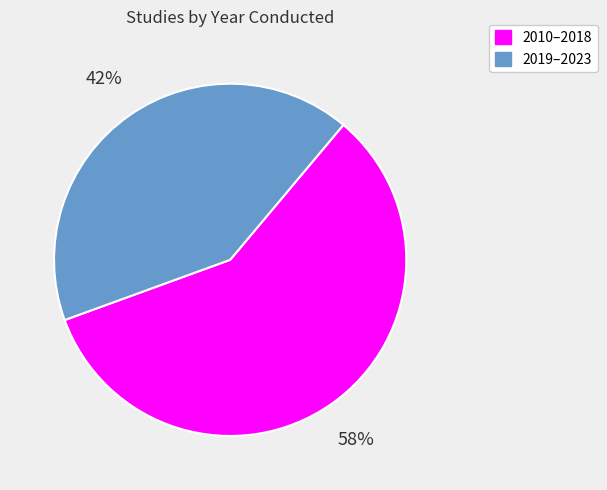

Count the number of slices in the pie.

2